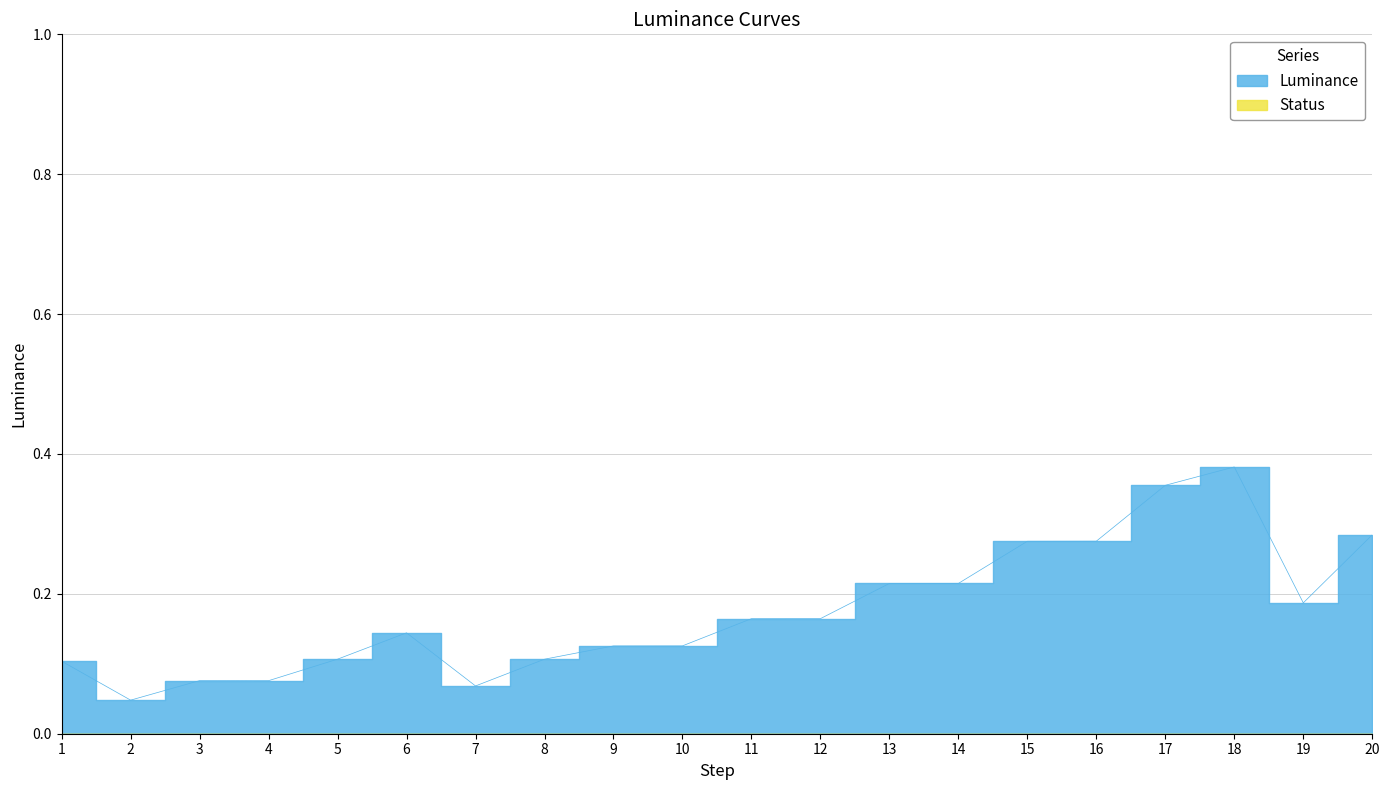

Reading left to right, extract all data points from this chart.

1=0.1	2=0.0	3=0.1	4=0.1	5=0.1	6=0.1	7=0.1	8=0.1	9=0.1	10=0.1	11=0.2	12=0.2	13=0.2	14=0.2	15=0.3	16=0.3	17=0.4	18=0.4	19=0.2	20=0.3